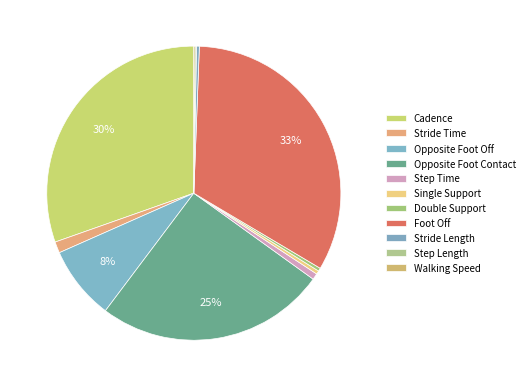

To the nearest percent, what is the difference between the largest and smallest slice percentages?

33%